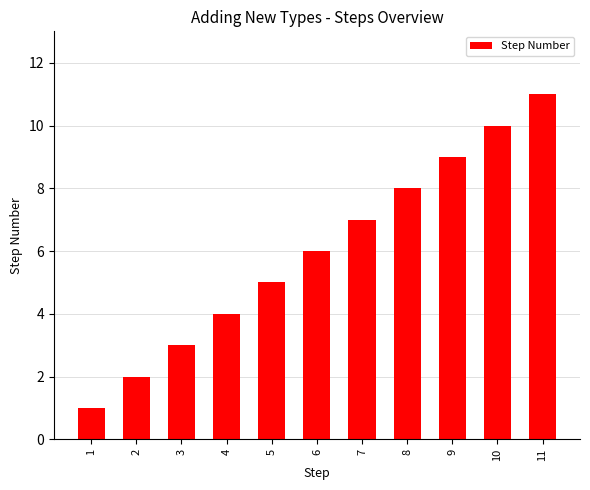

What is the approximate value at 7, to the nearest 5?

5